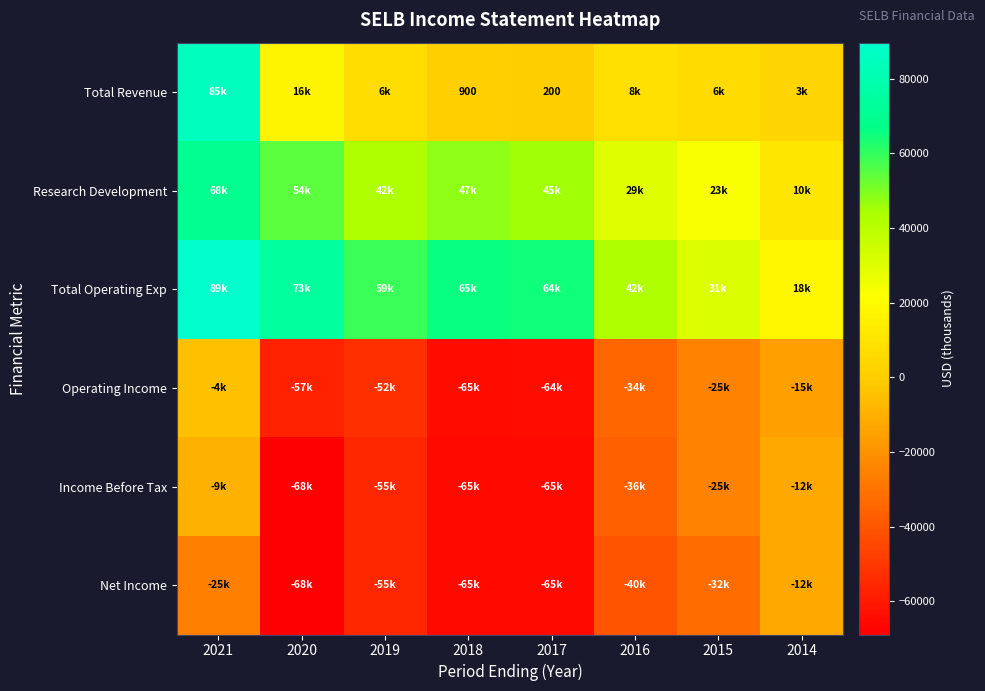

Is it true that Total Revenue equals 352 at 2017?

False